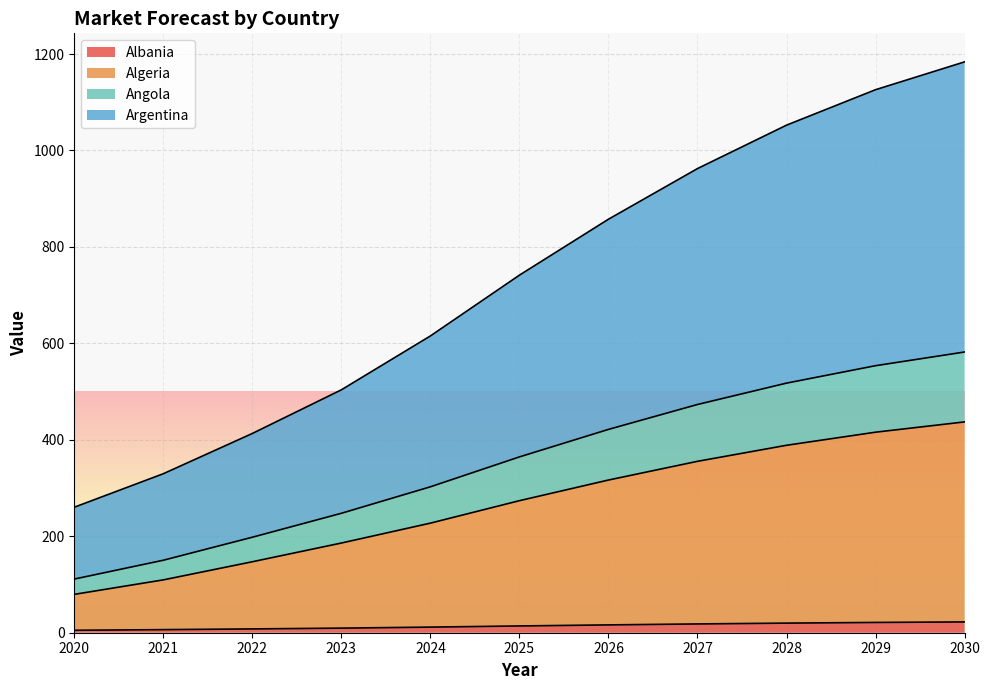

Between 2023 and 2020, which is larger?

2023